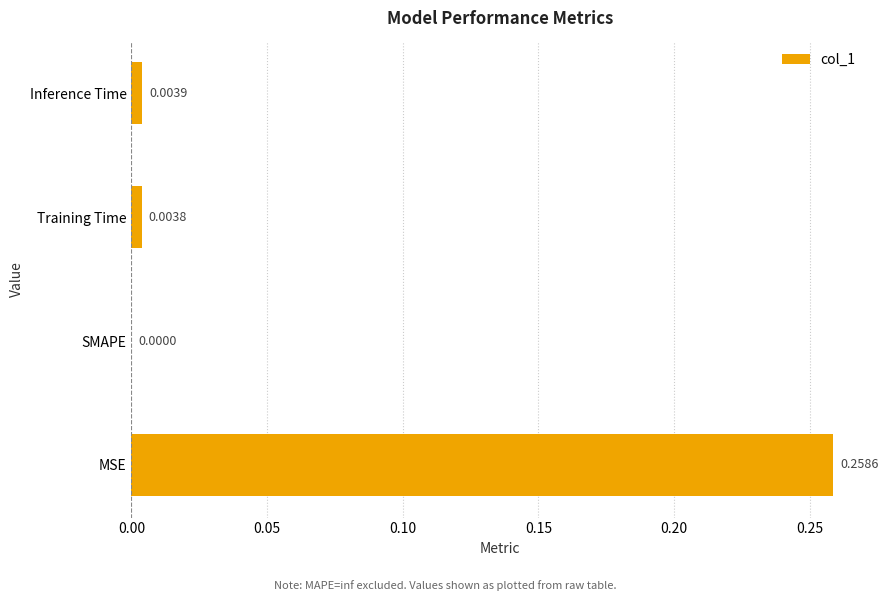

How many positive values are there?

3